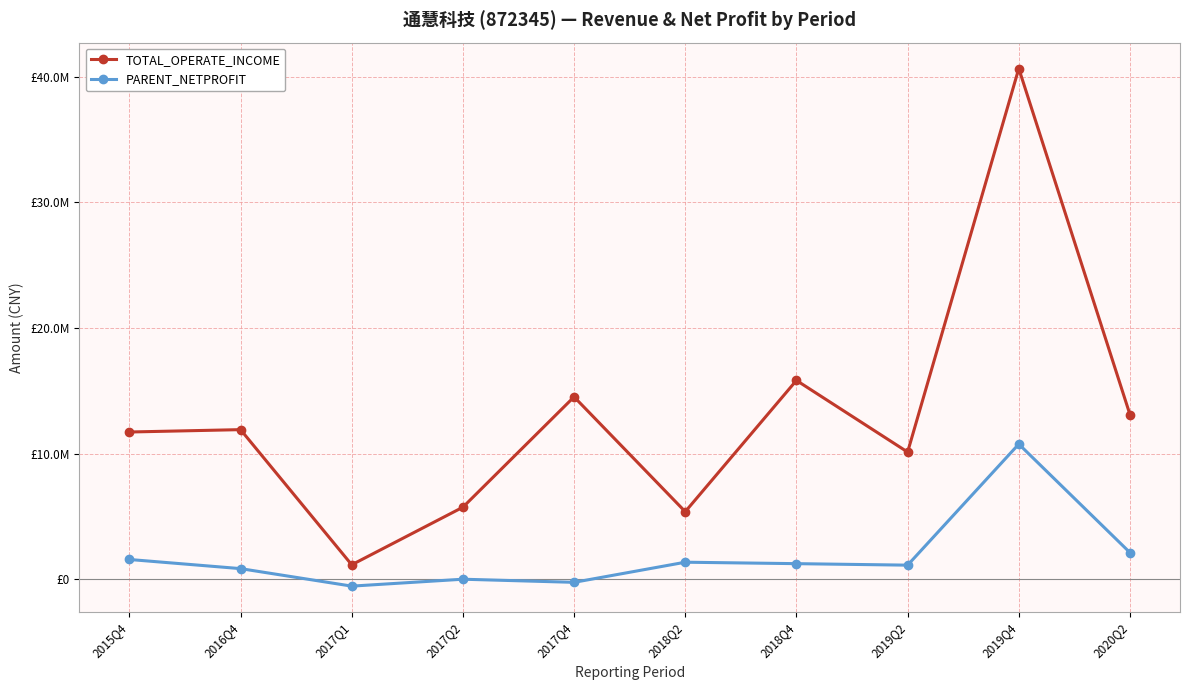

Is this an area chart (filled region under the line)?

No